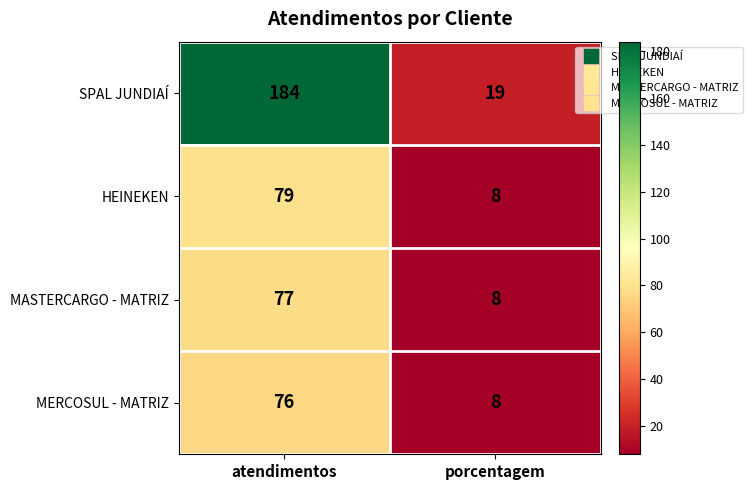

Count the number of data series in this chart.

4